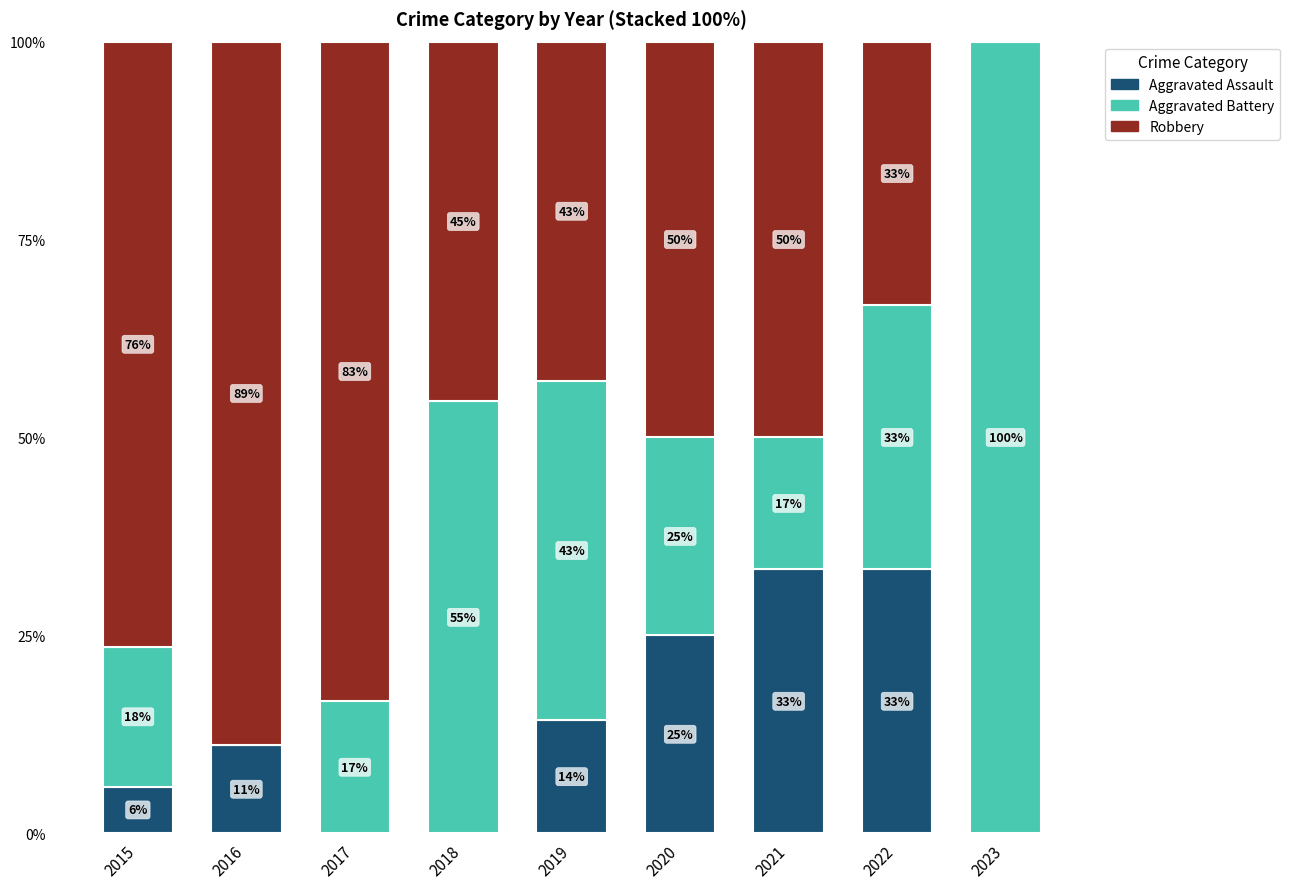

Which series has the largest total across all categories?

Robbery